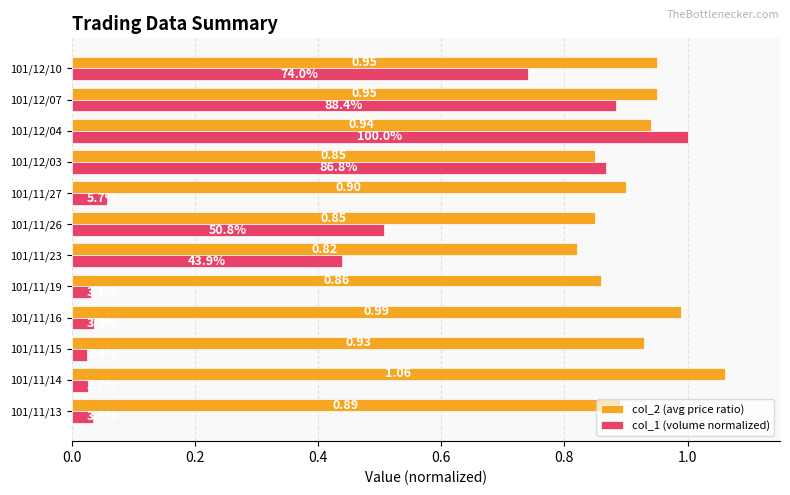

Is the value of col_1 (volume normalized) at 101/11/15 greater than the value of col_2 (avg price ratio) at 101/11/13?

No